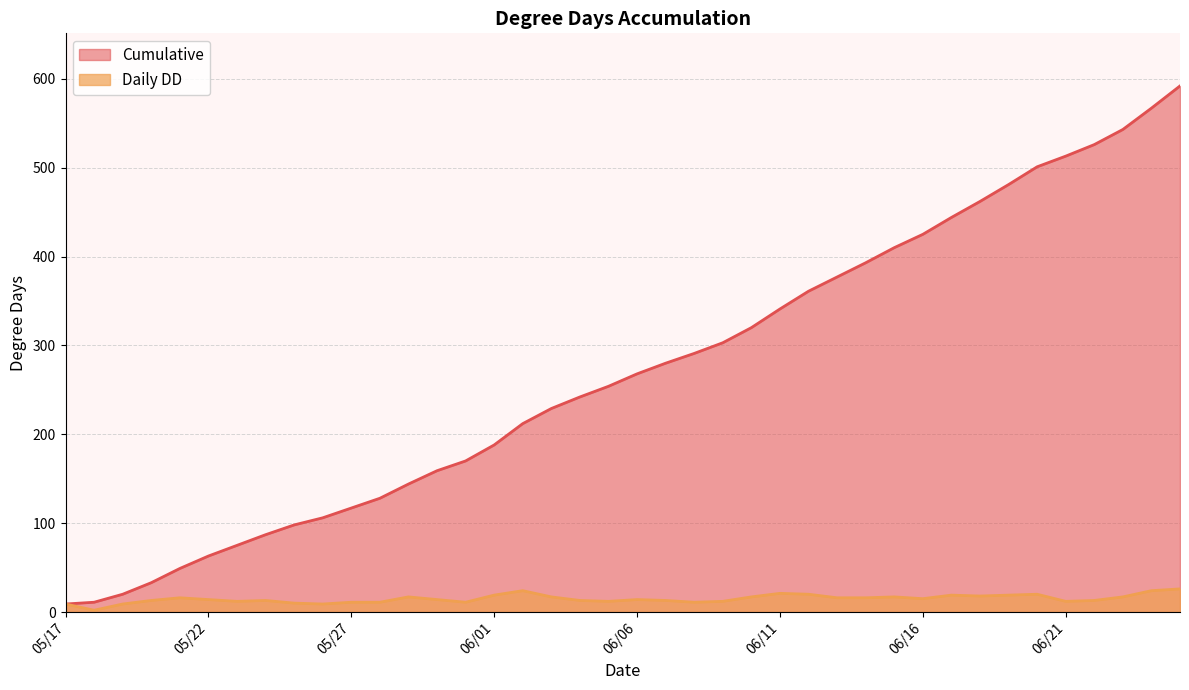

Where is Daily DD nearest to the value 14?

05/22